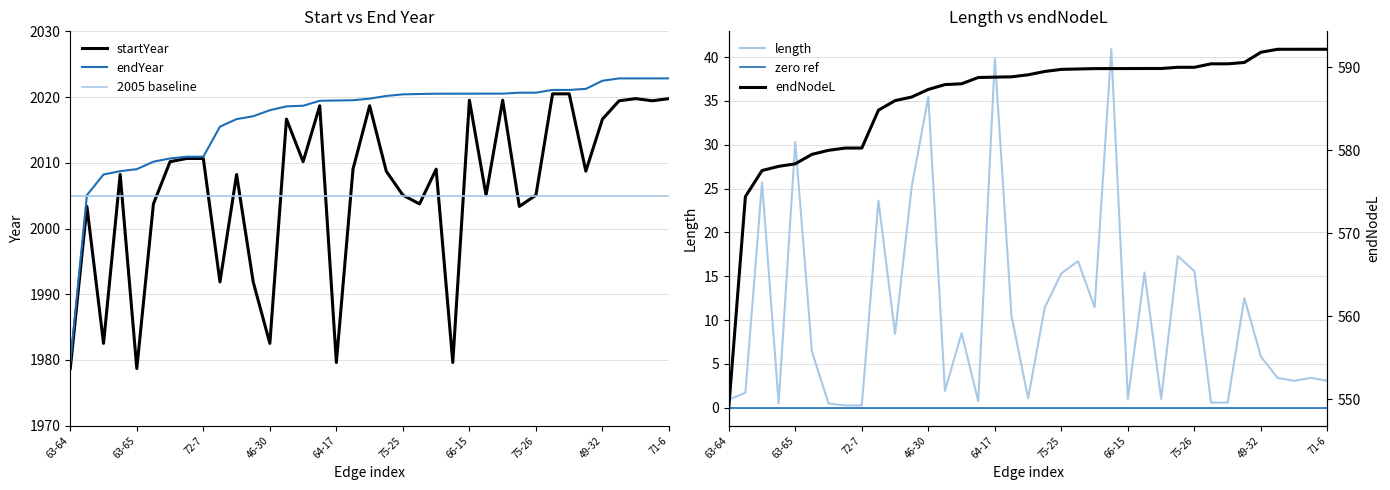

What is the spread (max minus min) of values at 14?

2018.7